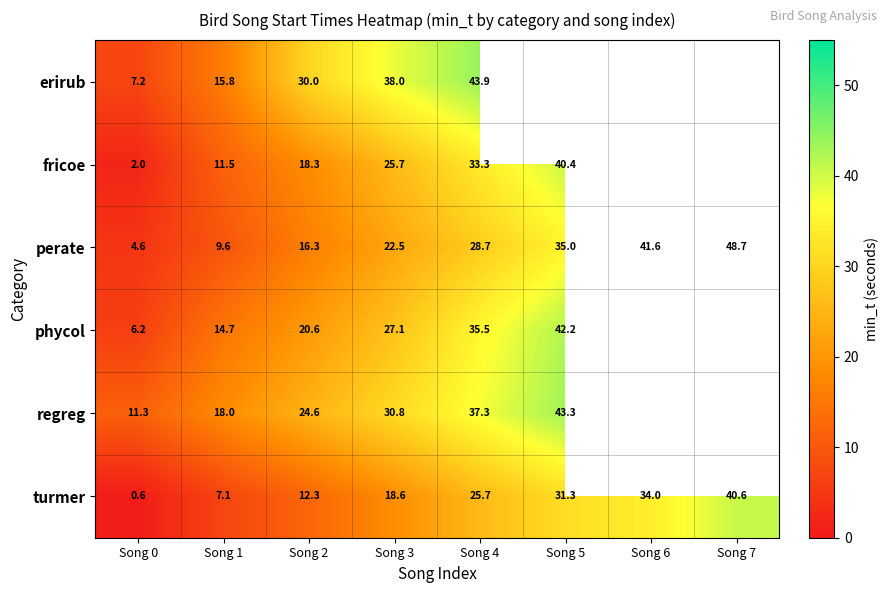

Which has a higher value, Song 0 or Song 7?

Song 7